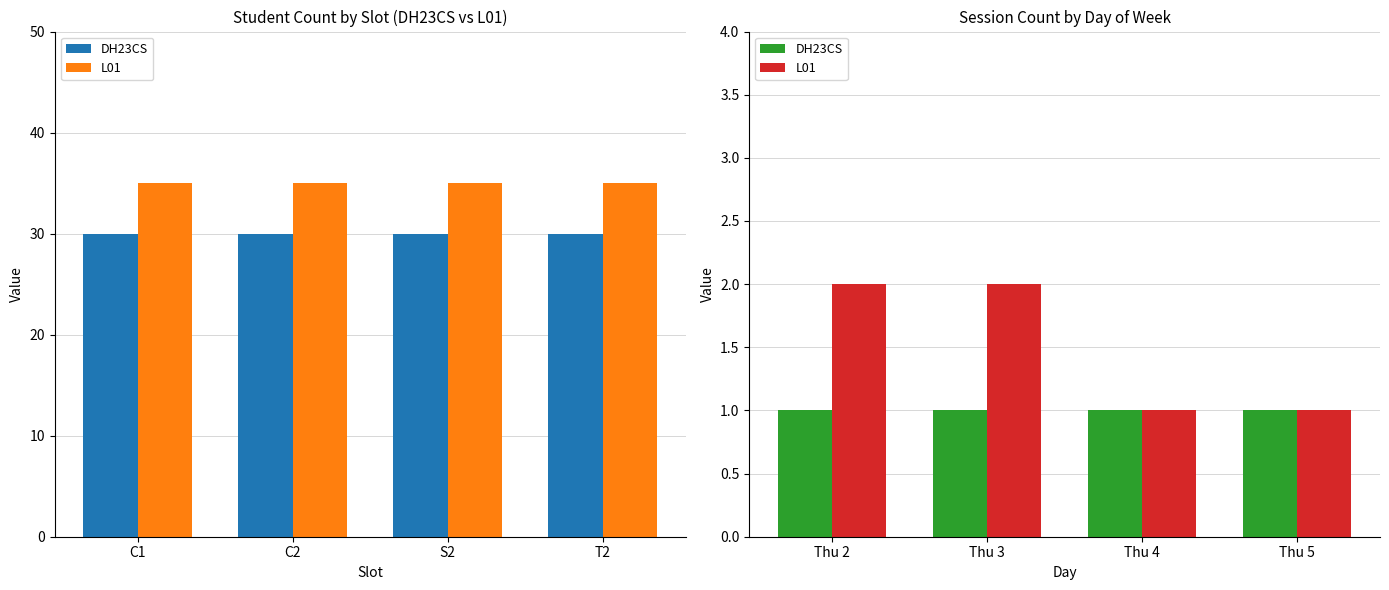

Which series has the widest spread of values?

L01